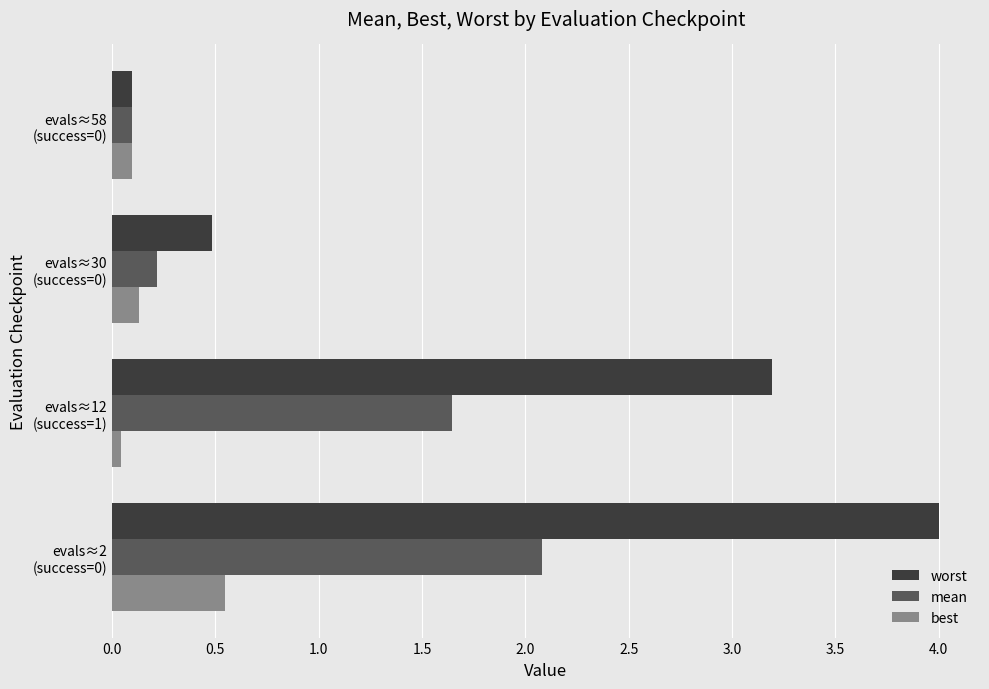

What is the sum of all mean values?

4.0